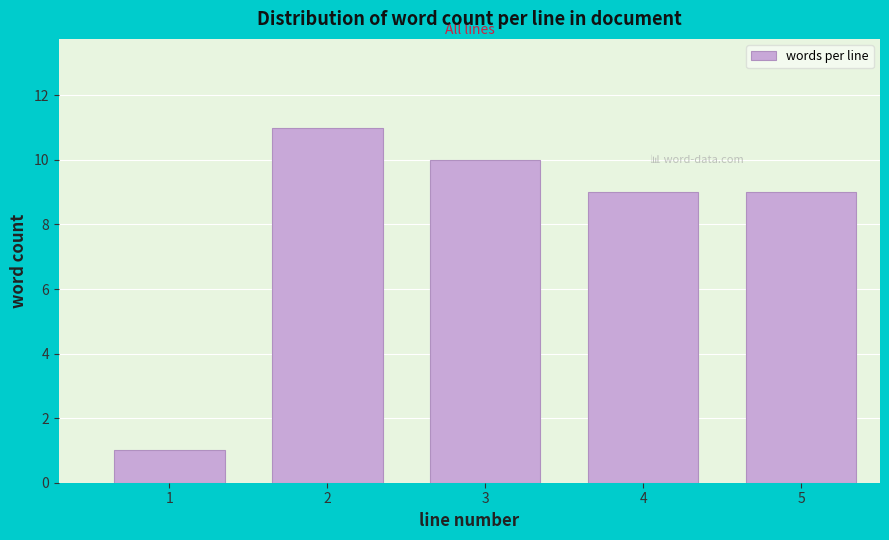

Reading left to right, list all the values displayed in this chart.

1	11	10	9	9